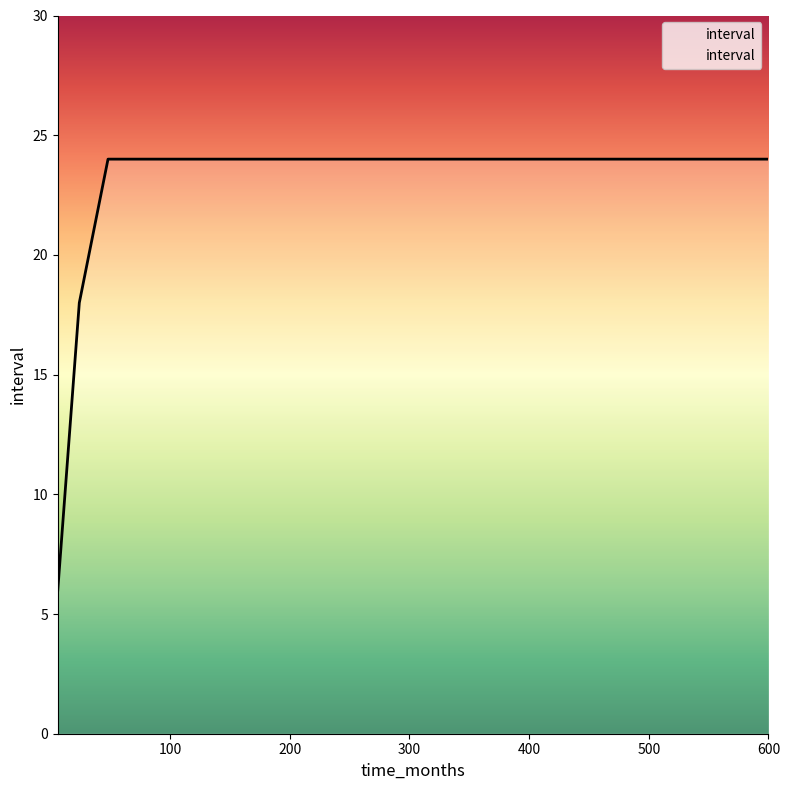

What is the smallest value displayed?

6